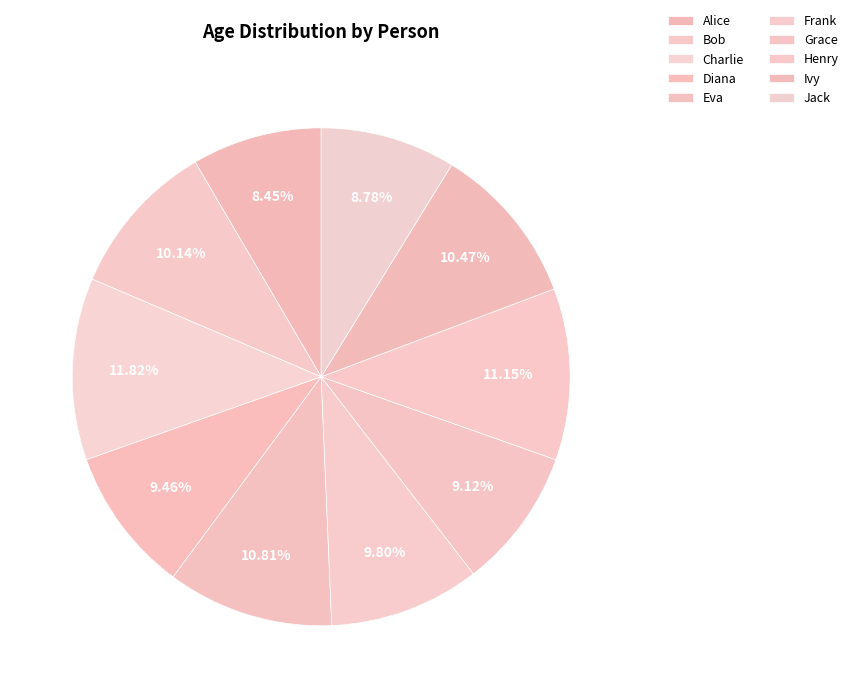

To the nearest percent, what percentage of the pie is Ivy?

10%